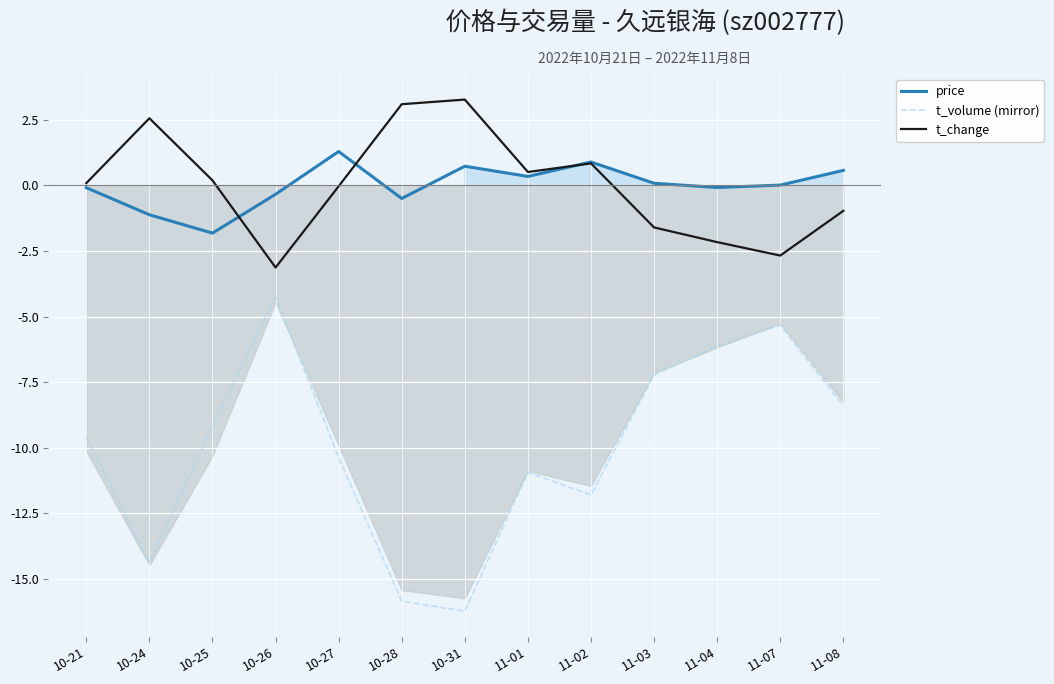

Between 10-28 and 11-08, which series saw the biggest shift?

t_volume (mirror)